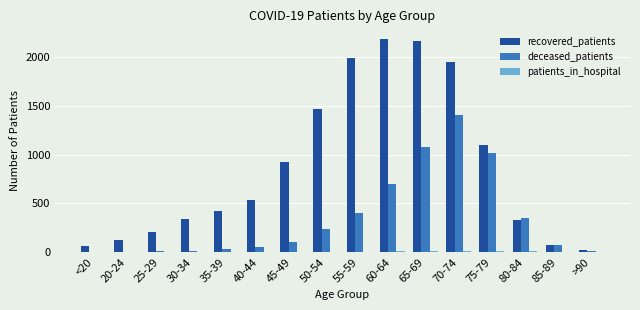

The recovered_patients series shows 512 at 80-84. True or false?

False